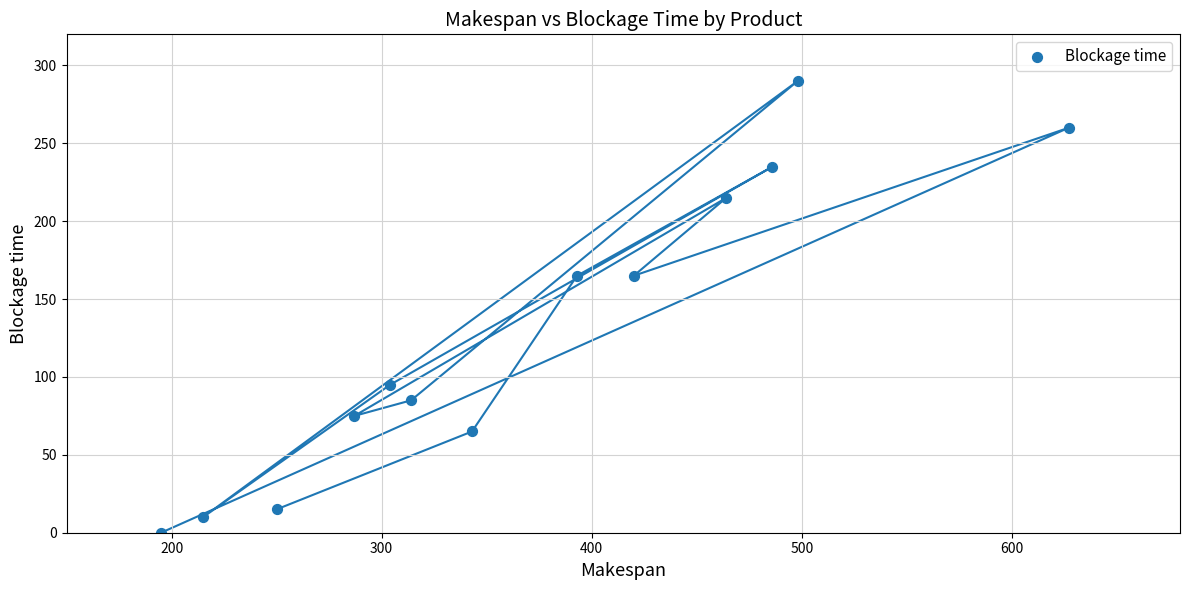

What is the range of X values (max minus min)?

432